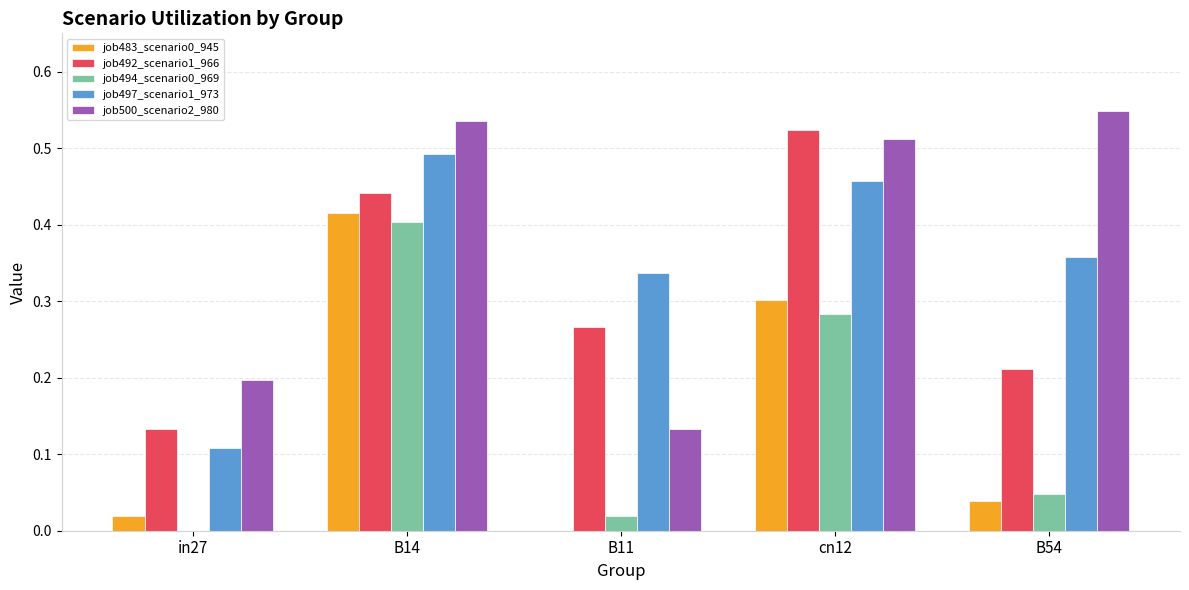

Does the chart contain stacked bars?

No